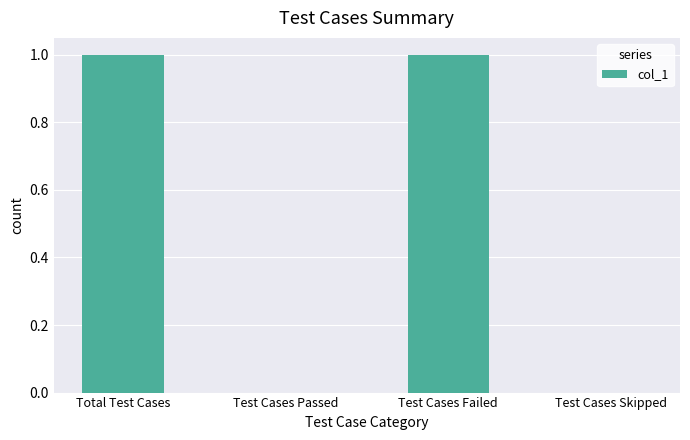

What is the sum of the values at Total Test Cases and Test Cases Skipped?

1